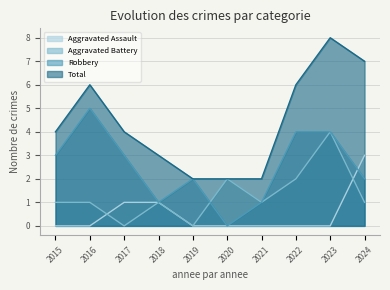

True or false: Aggravated Assault and Aggravated Battery cross at least once.

True